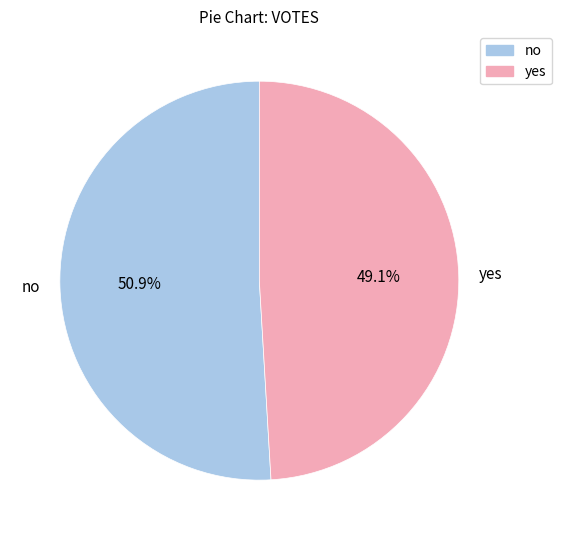

Which category has the biggest portion of the pie?

no